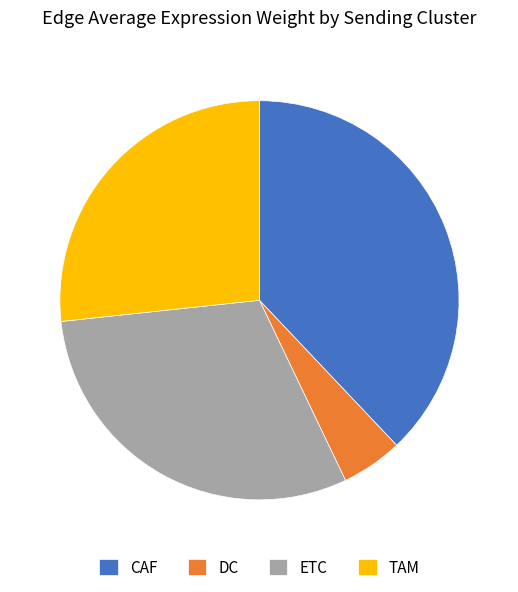

Rank the categories by value from highest to lowest.

CAF, ETC, TAM, DC